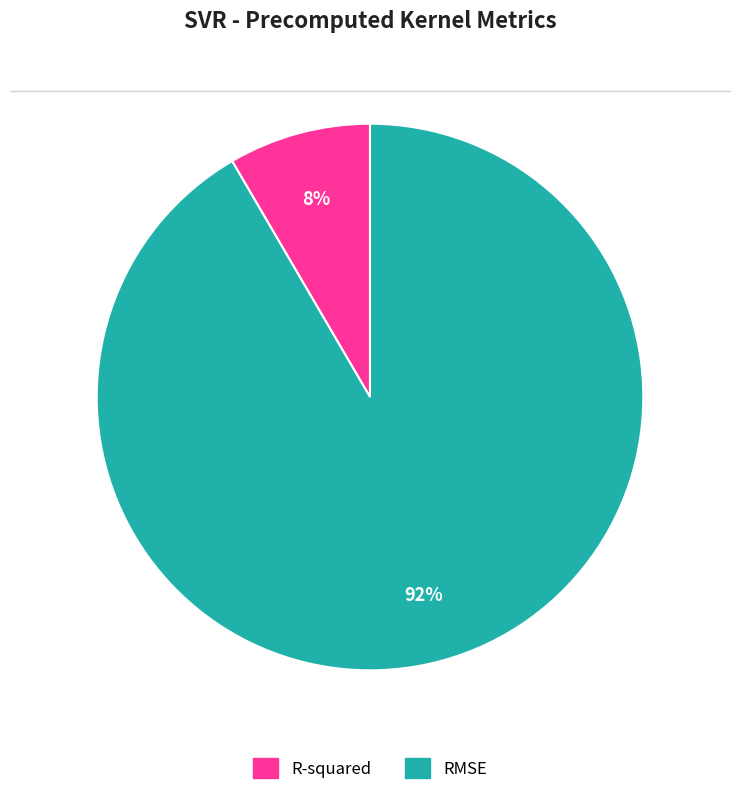

To the nearest percent, what portion does R-squared represent?

8%